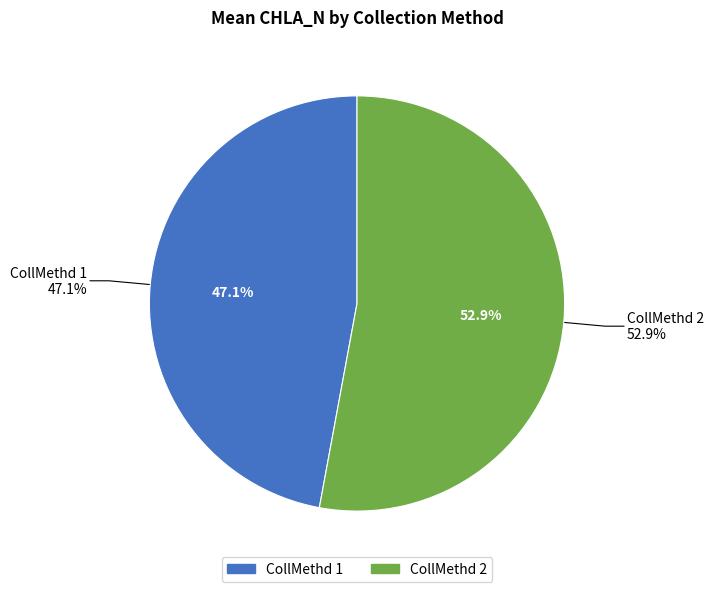

Is CollMethd_2 the majority of the pie?

Yes